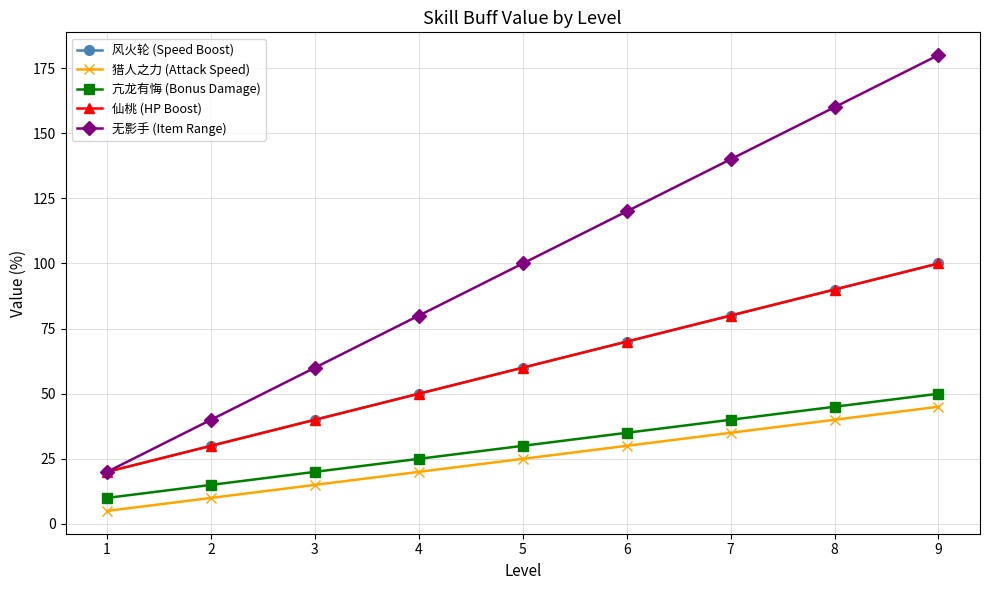

True or false: 亢龙有悔 (Bonus Damage) has more than 0 points higher than both neighbors.

False